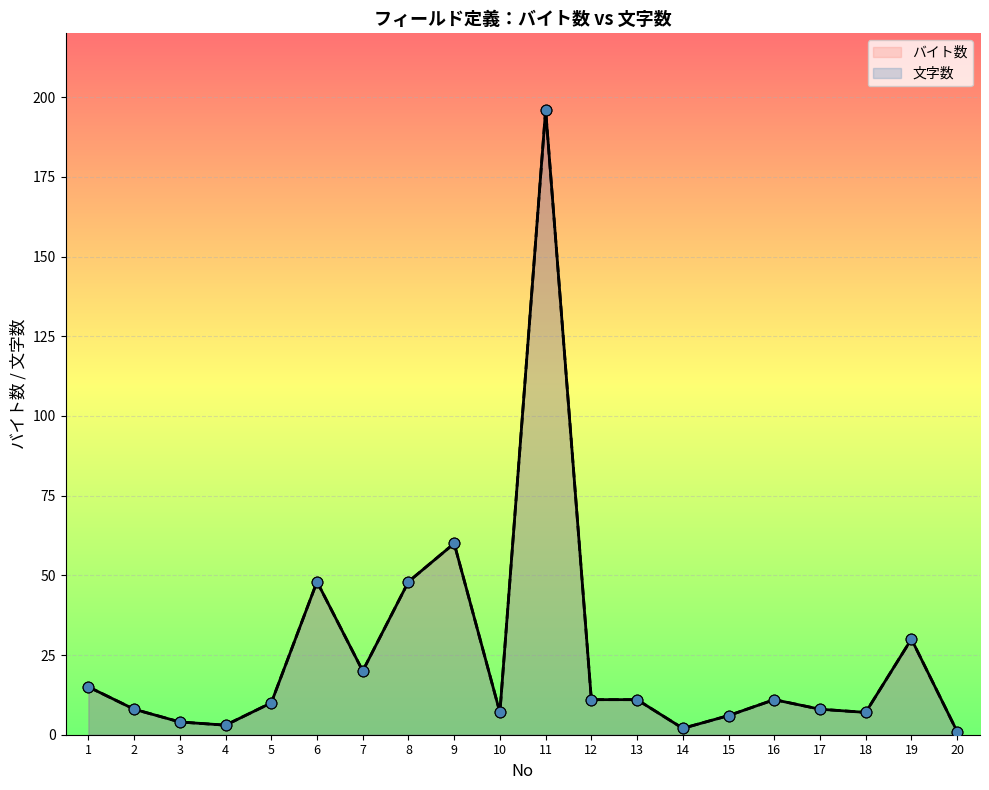

Which series contains the lowest Y value?

バイト数